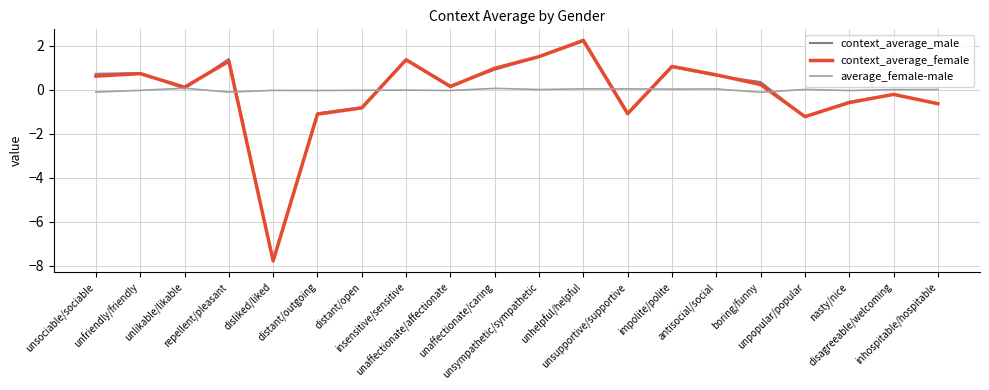

What is the smallest value displayed?

-7.8